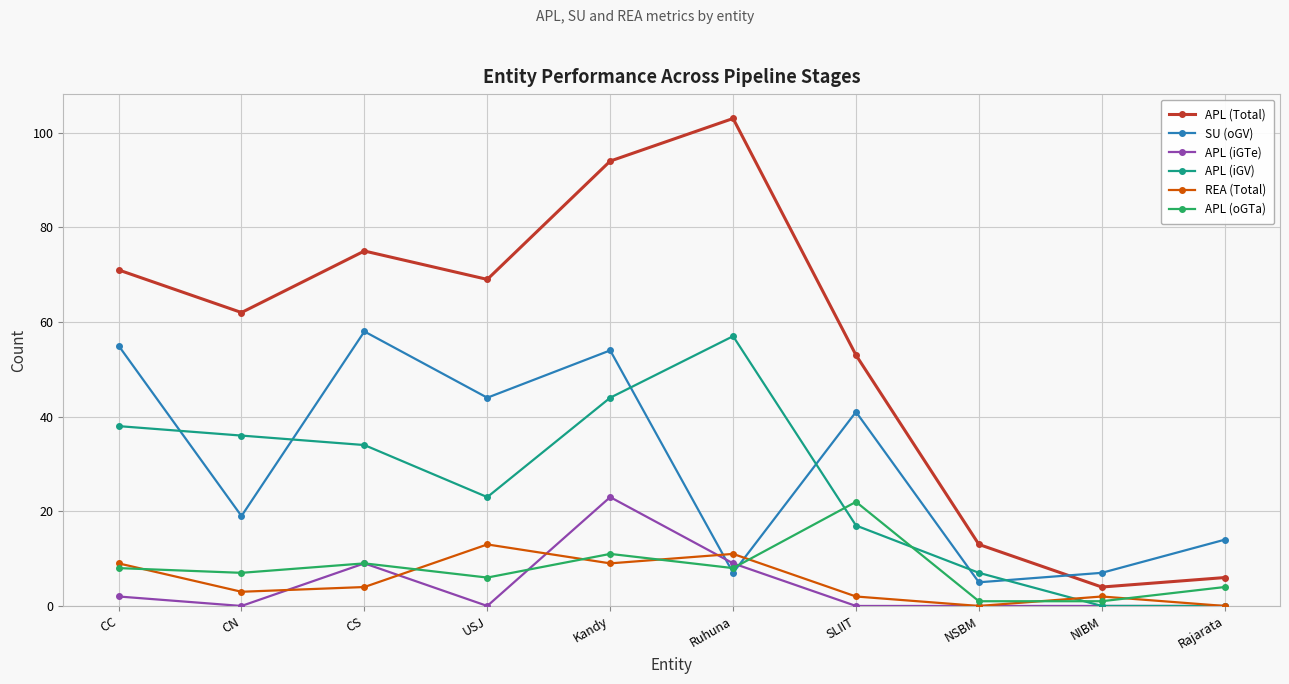

At which label does APL (iGV) first exceed 34?

CC